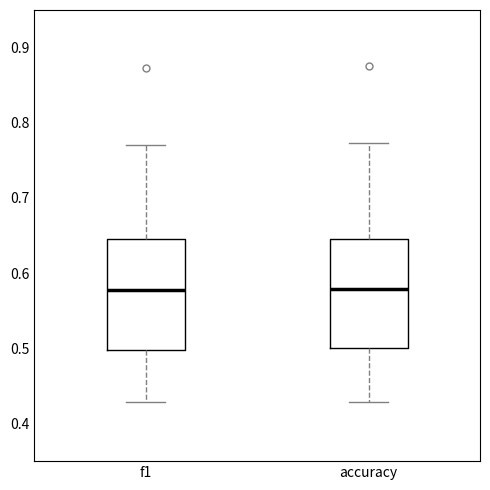

Reading left to right, transcribe this box plot: for each box, give where its median line is, the range the box spans, and where its two whiskers end, as read against the y-axis. The values are not printed on the chart, so give them approximately, as read against the axis.

f1: median 0.58, box 0.50 to 0.65, whiskers 0.43 to 0.77
accuracy: median 0.58, box 0.50 to 0.65, whiskers 0.43 to 0.77